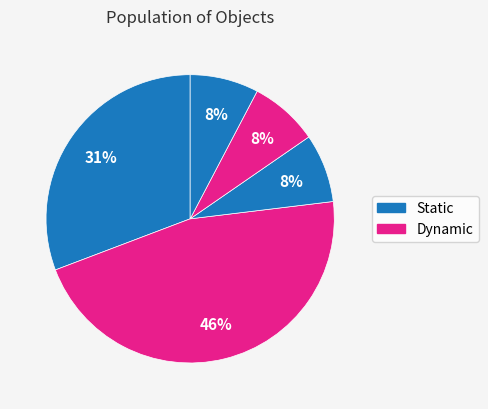

Is there a majority slice in this chart?

No